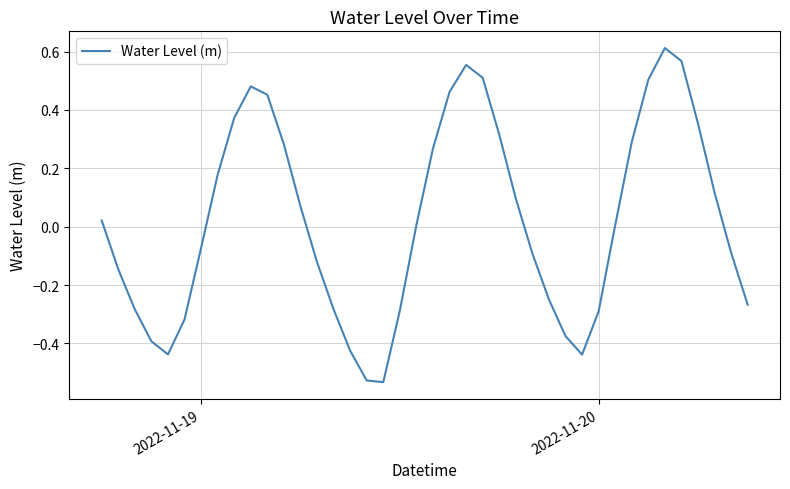

What is the value of the 10th point from the left?

0.5